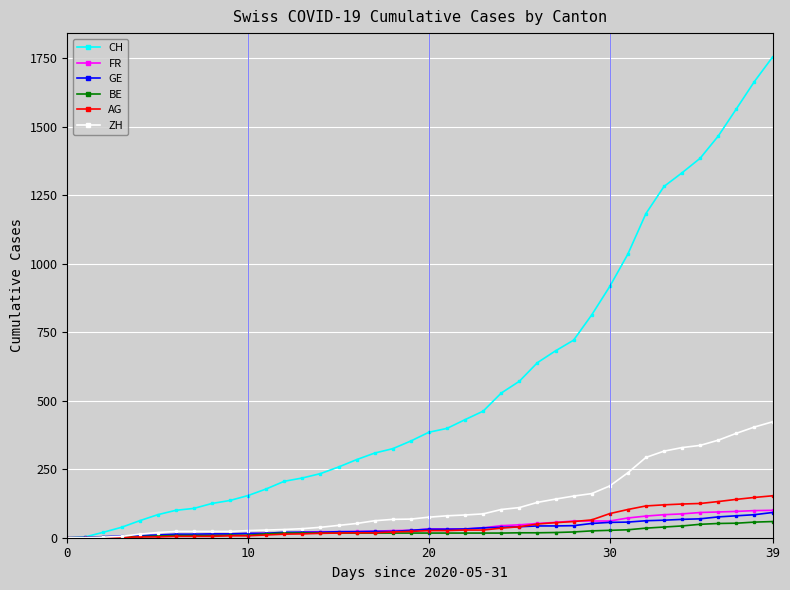

Which series has the largest total across all categories?

CH